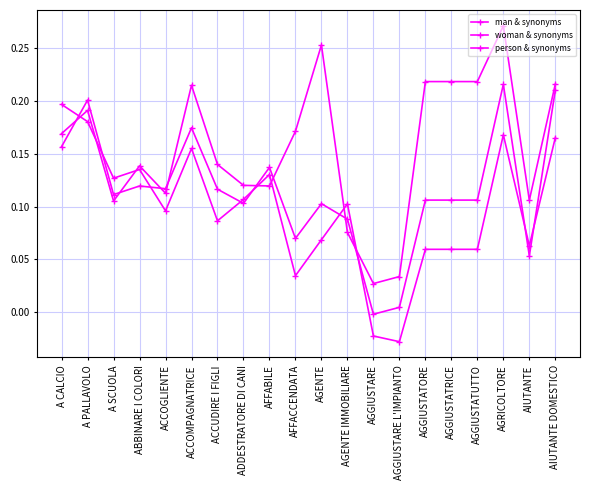

How many series are shown in this chart?

3